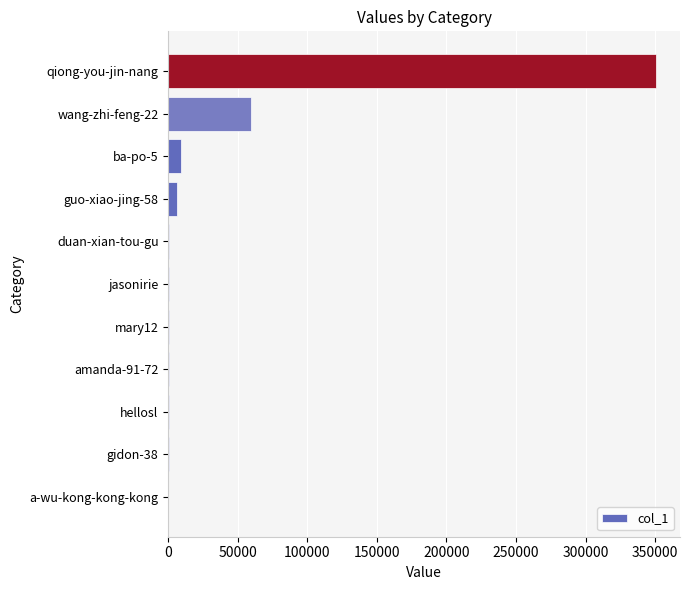

What is the sum of all values?

428053